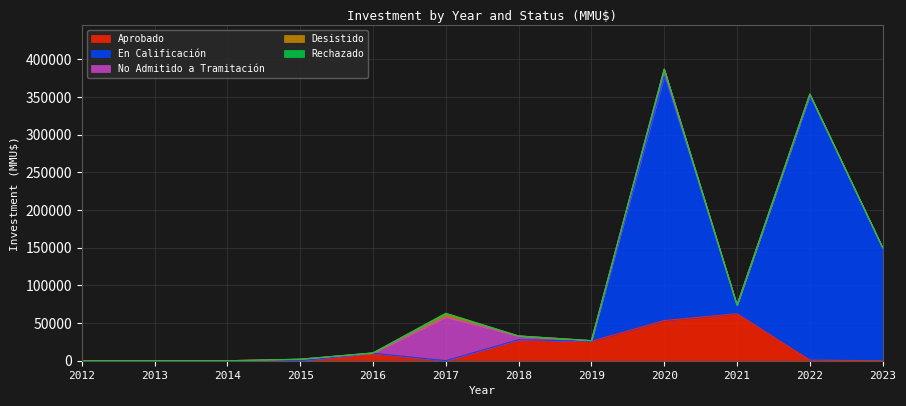

The value of Aprobado at 2012 is 0. True or false?

True